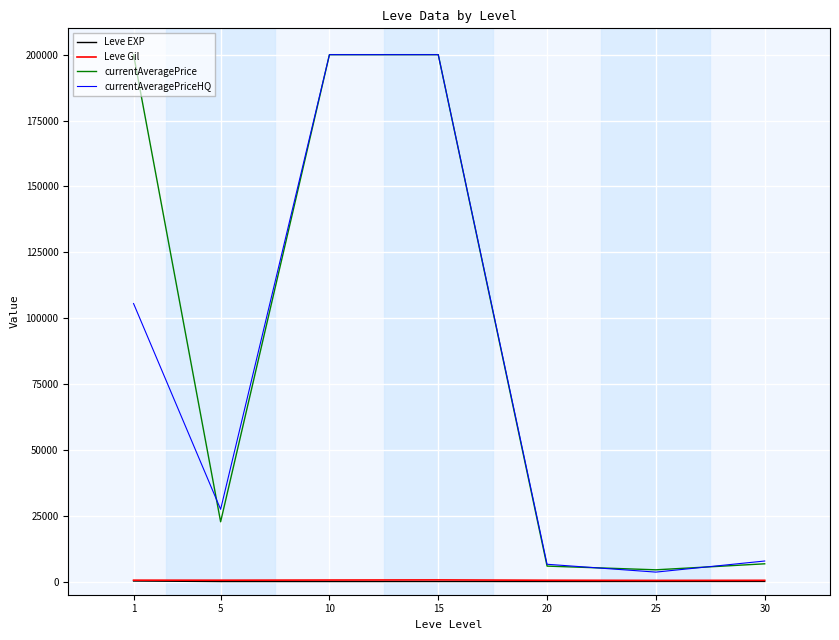

What is the maximum value shown in the chart?

200000.0